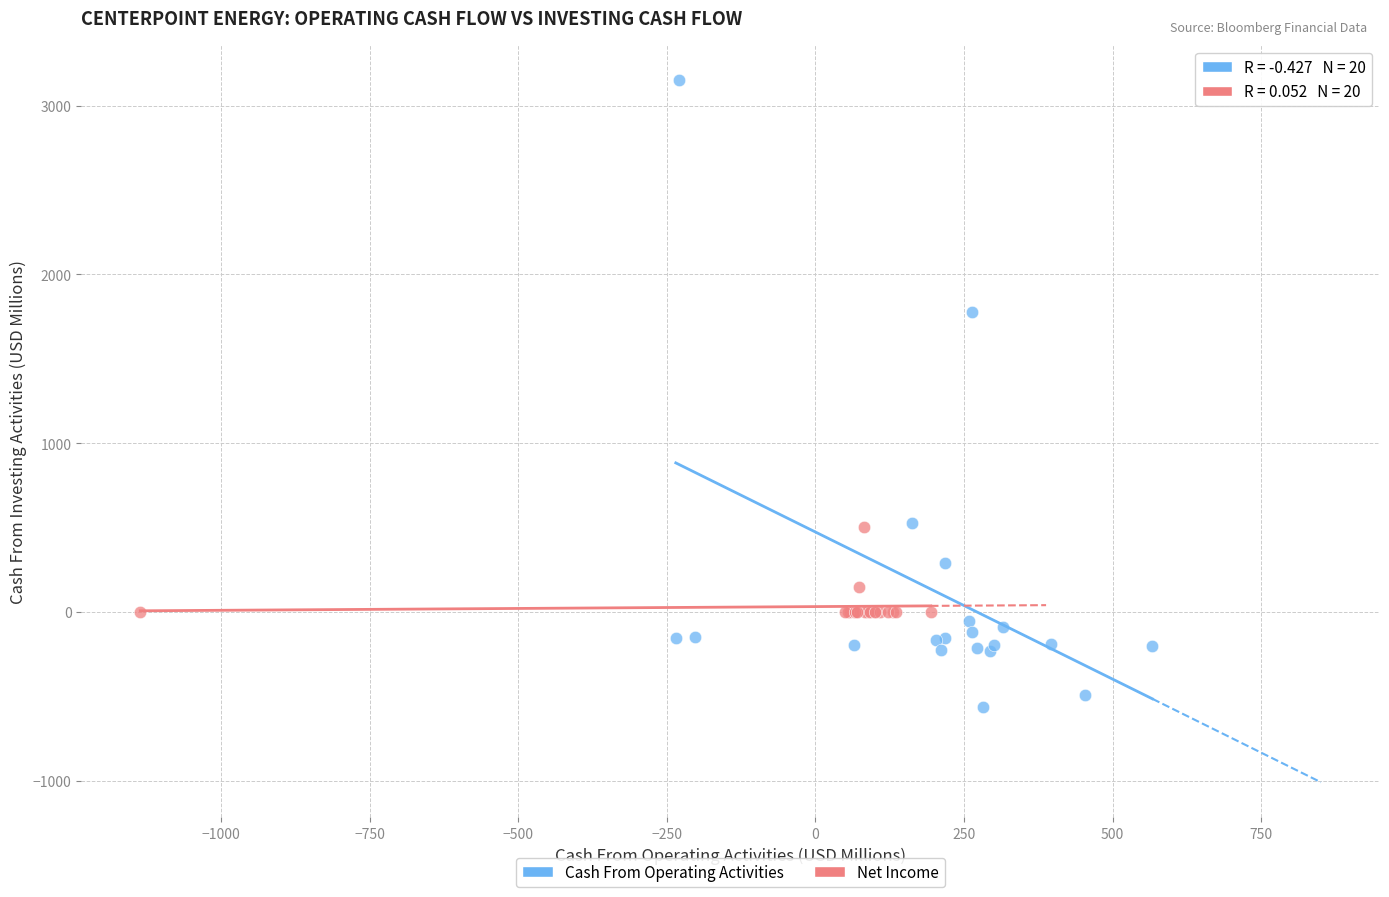

Which series reaches the minimum Y coordinate?

Cash From Operating Activities